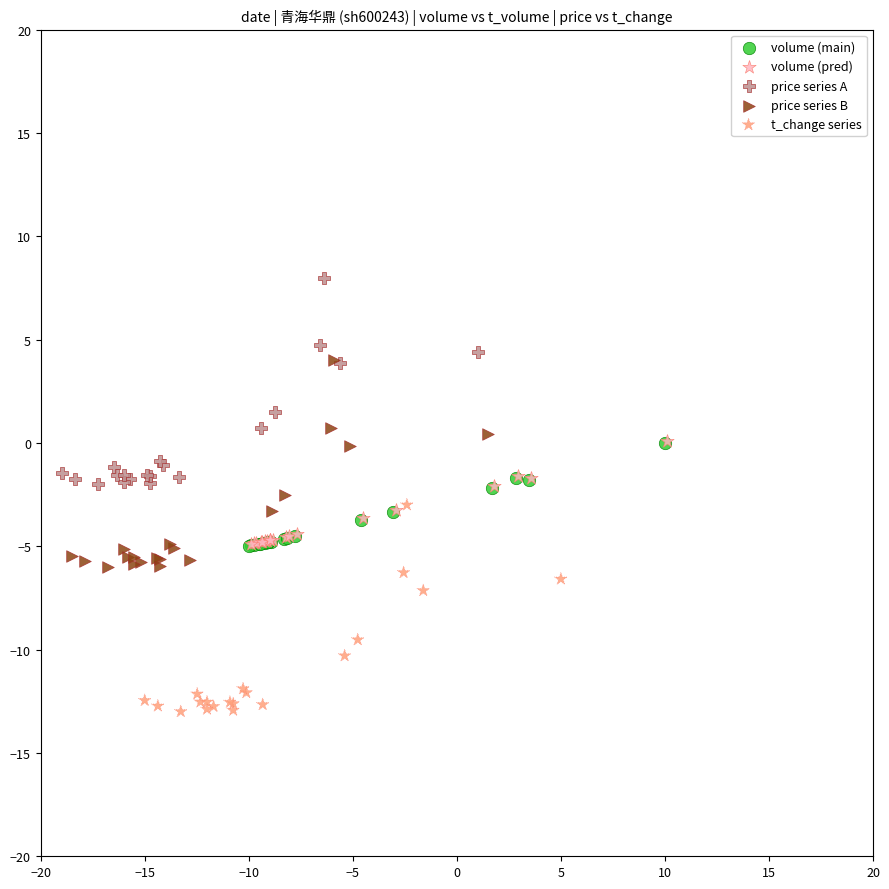

Which series reaches the maximum Y coordinate?

price series A